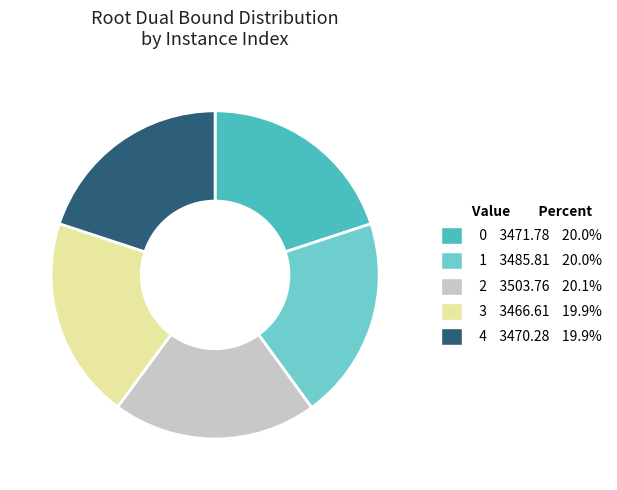

Is 1 the majority of the pie?

No